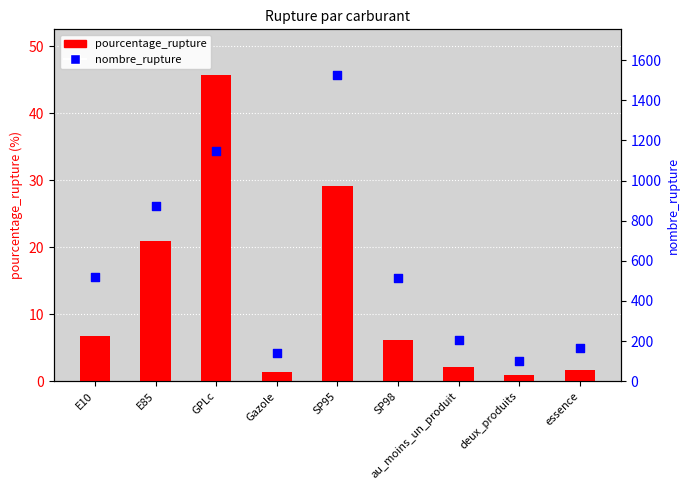

Which series contains the lowest Y value?

pourcentage_rupture